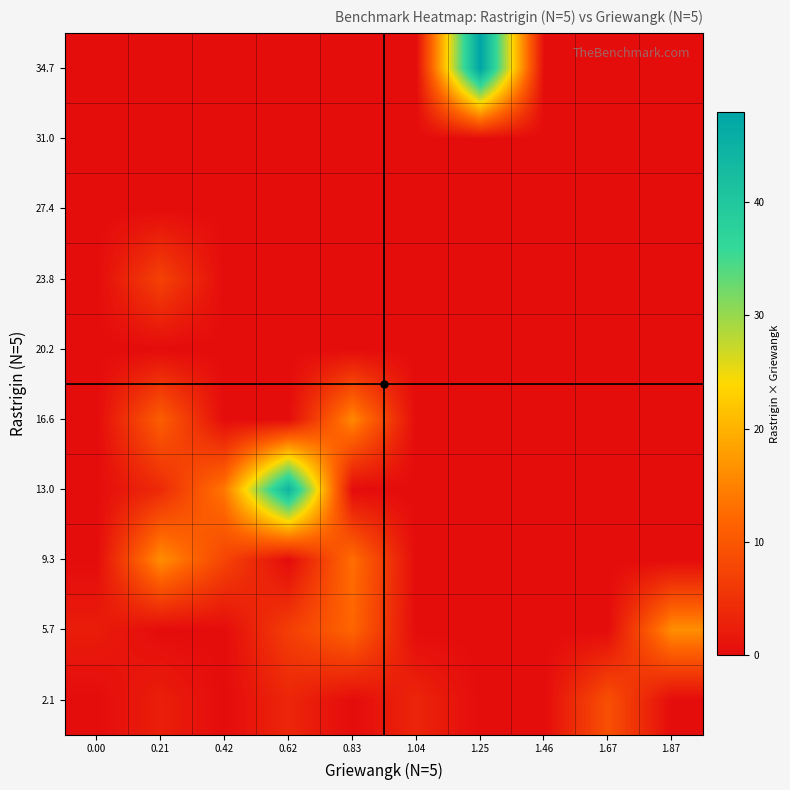

What is the total value across all series at 0.00?

2.2